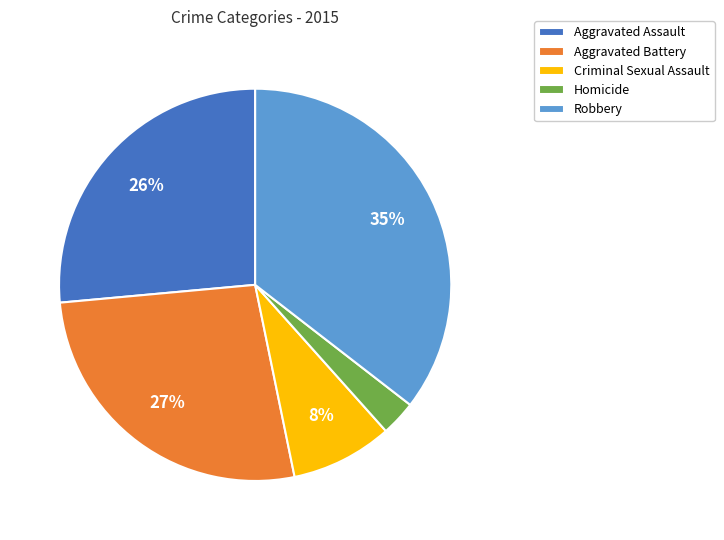

To the nearest percent, what is the difference between the Homicide and Criminal Sexual Assault slice percentages?

5%